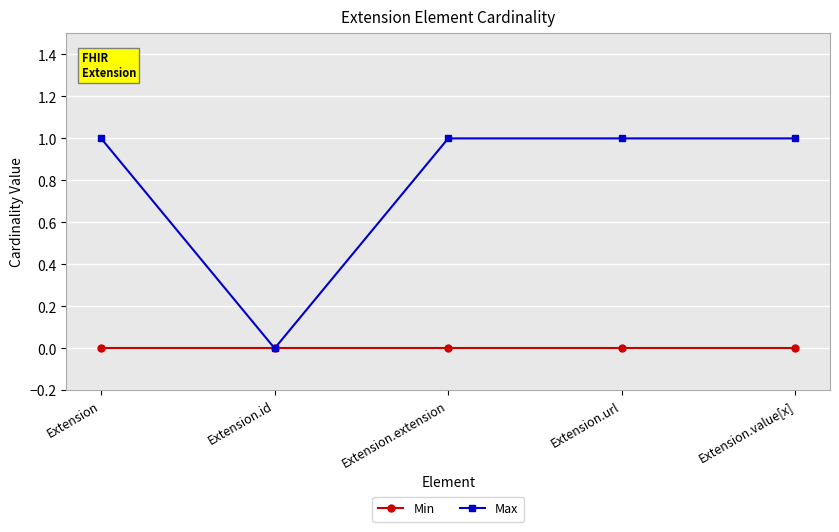

How many distinct data groups are displayed?

2